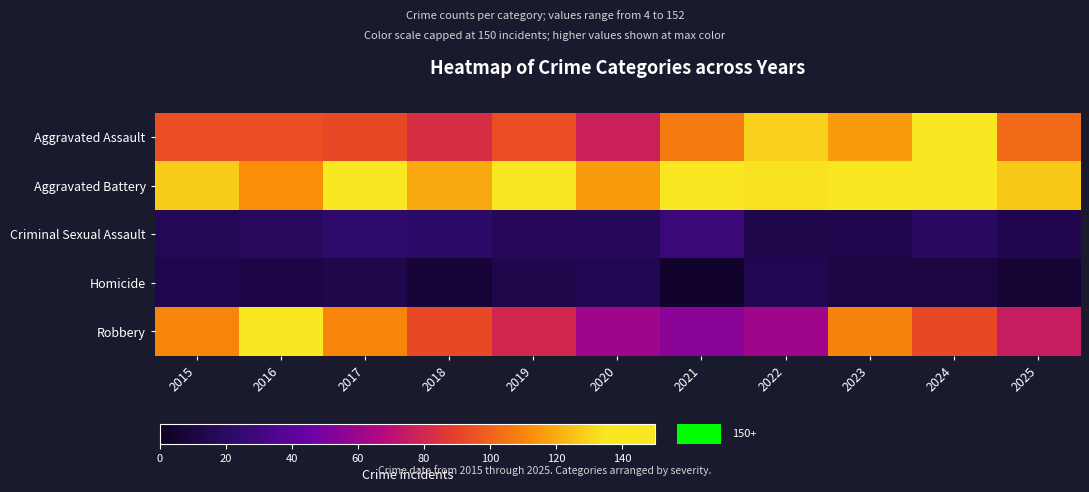

At which category does the chart reach its minimum across all series?

2021